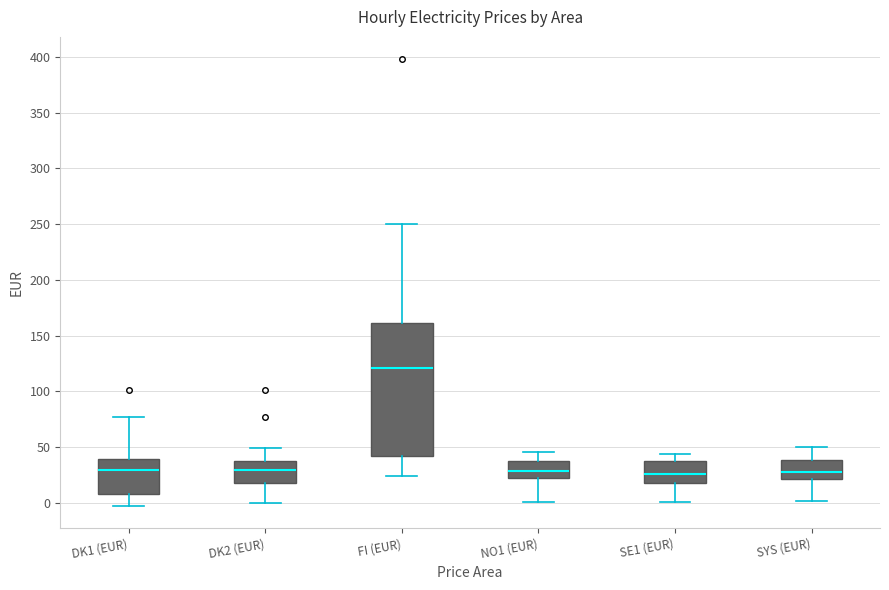

Where does the lower whisker of the box for DK1 (EUR) end on the y-axis? The values are not printed on the chart, so give them approximately, as read against the axis.

0